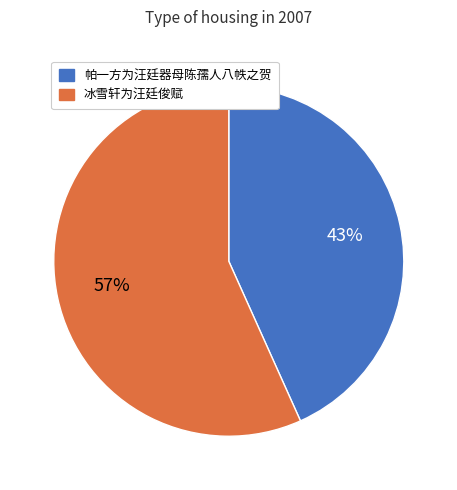

Is there a majority slice in this chart?

Yes